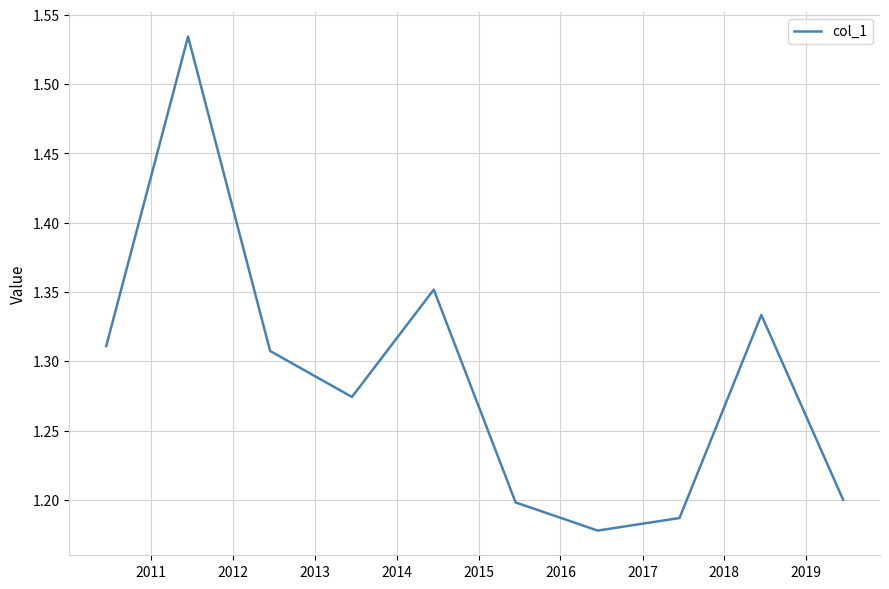

What is the difference between the maximum and minimum values?

0.4